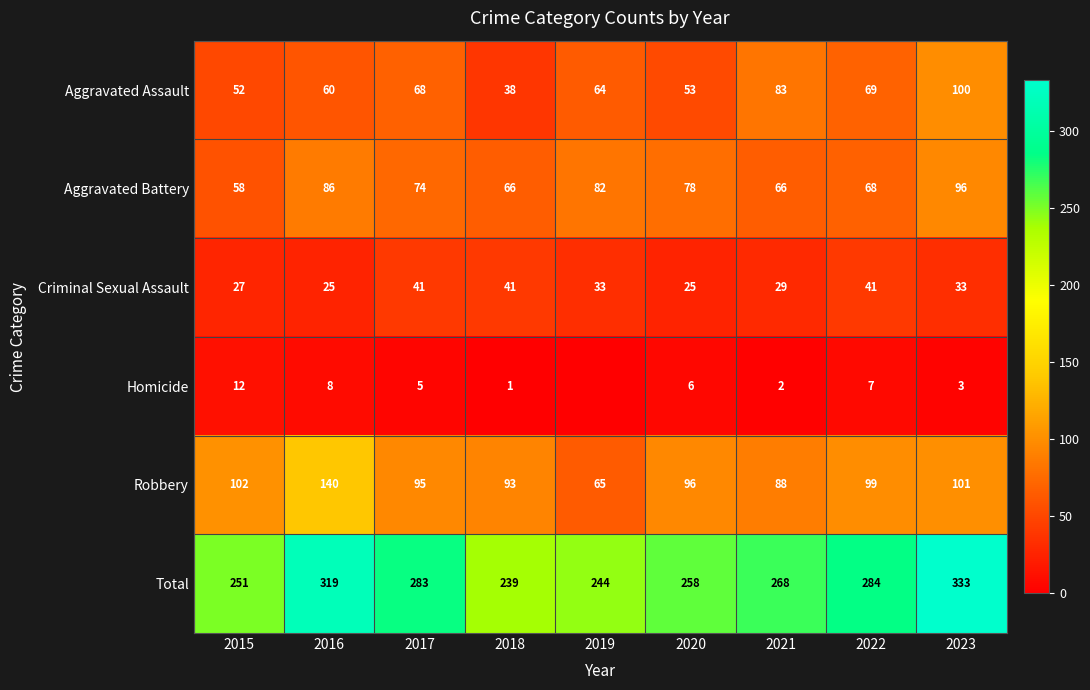

Is the value of Total at 2023 greater than the value of Aggravated Assault at 2017?

Yes